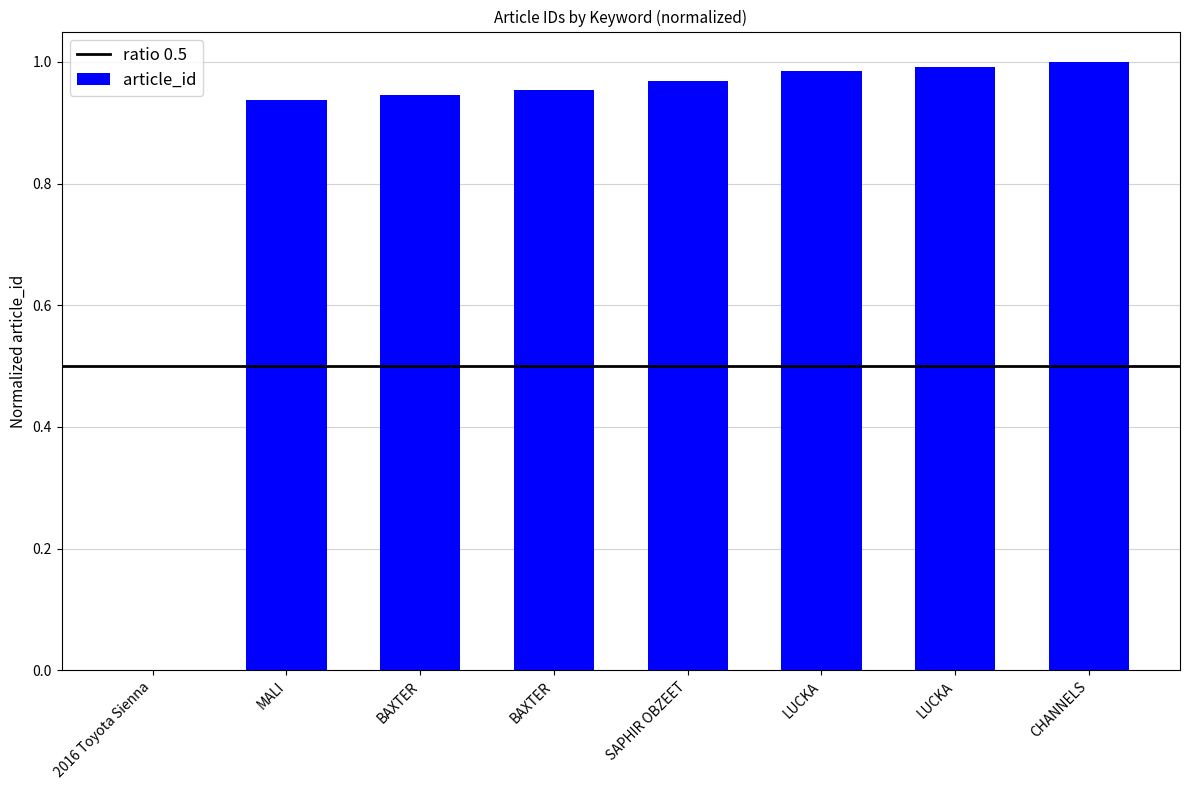

How many data points does each series have?

8